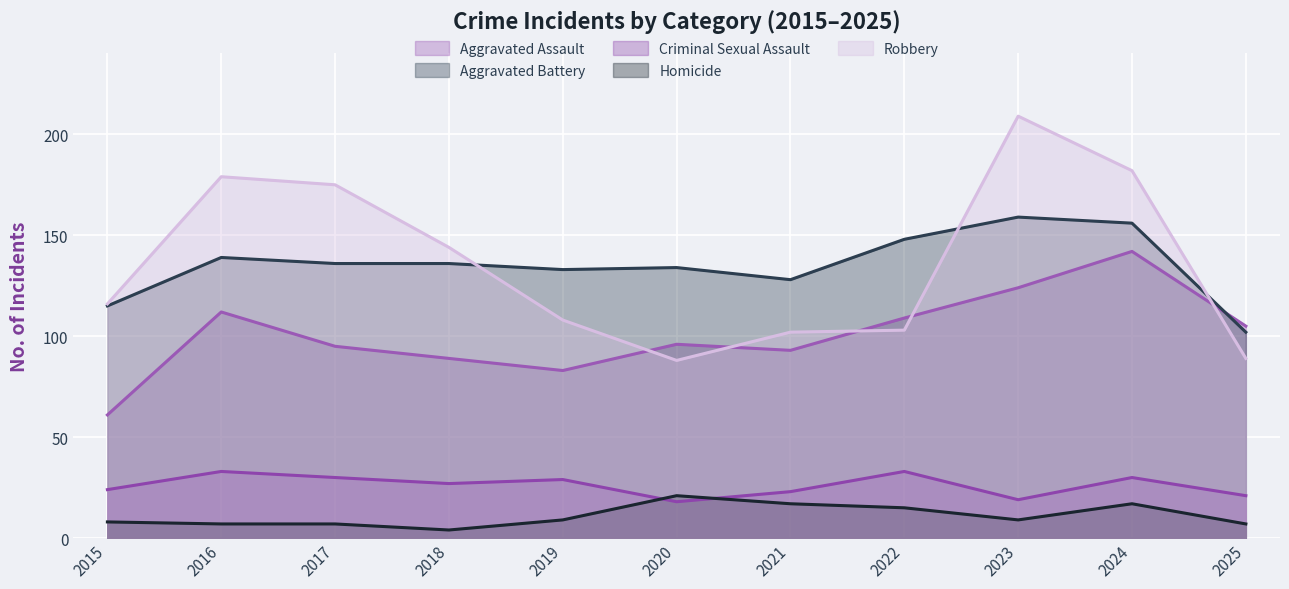

What is the value of the Homicide point at the 8th from the left?

15